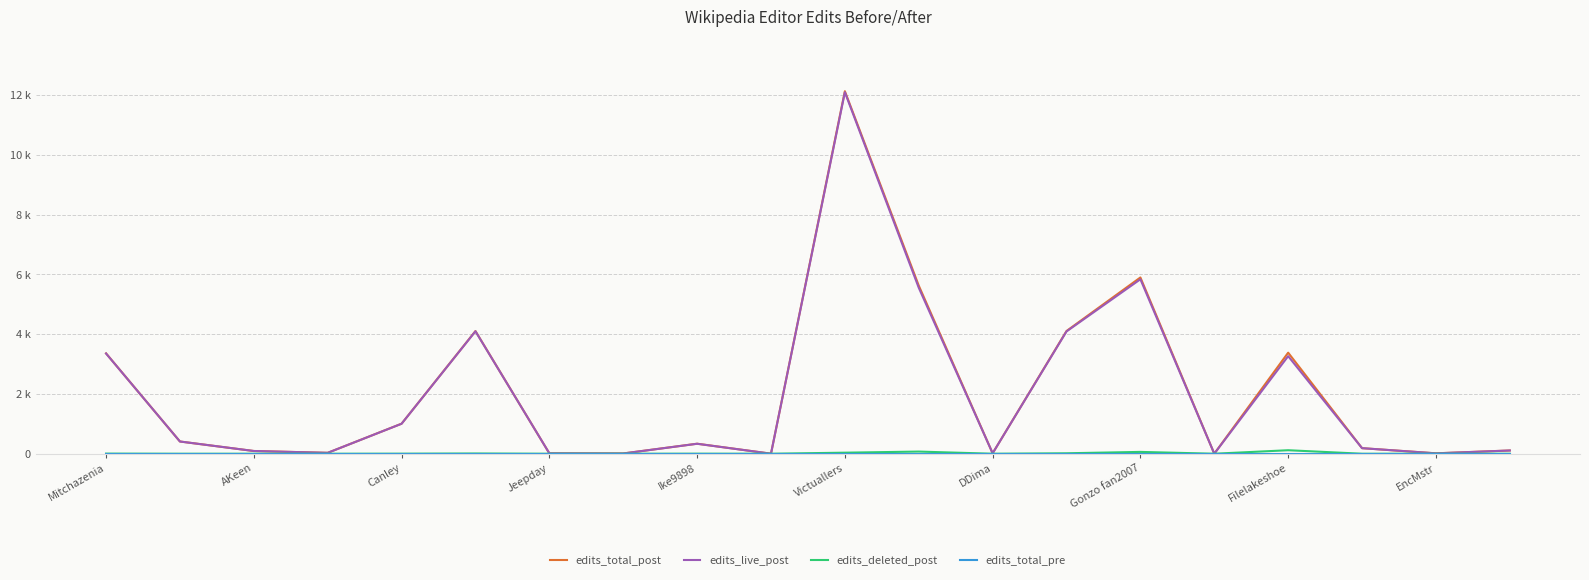

Which category has the lowest value in the edits_total_post series?

EncMstr